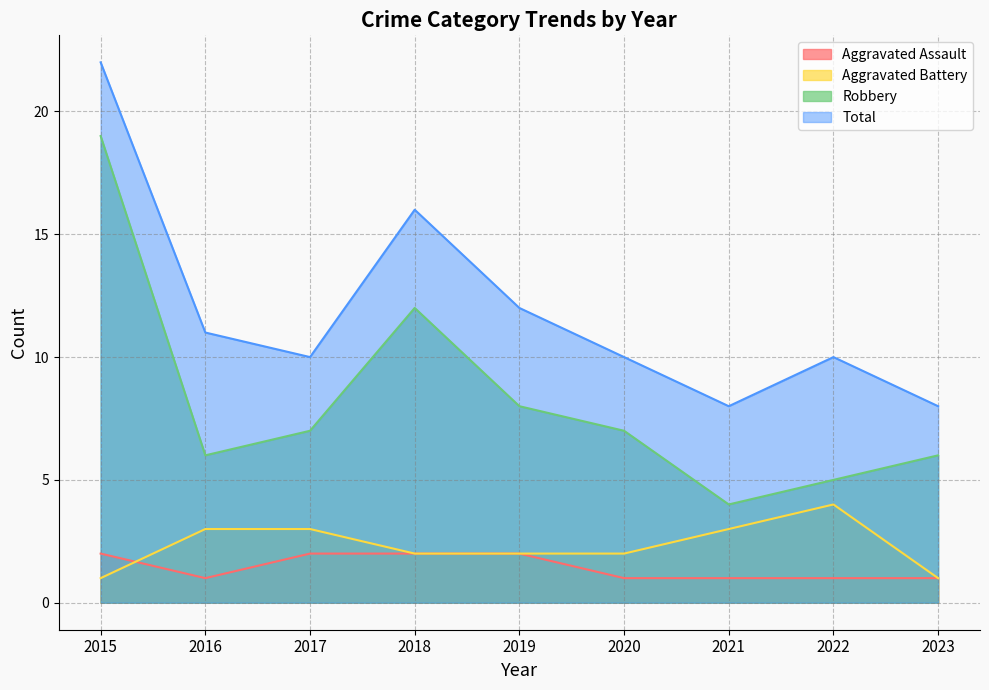

The value of Aggravated Assault at 2015 is 2. True or false?

True